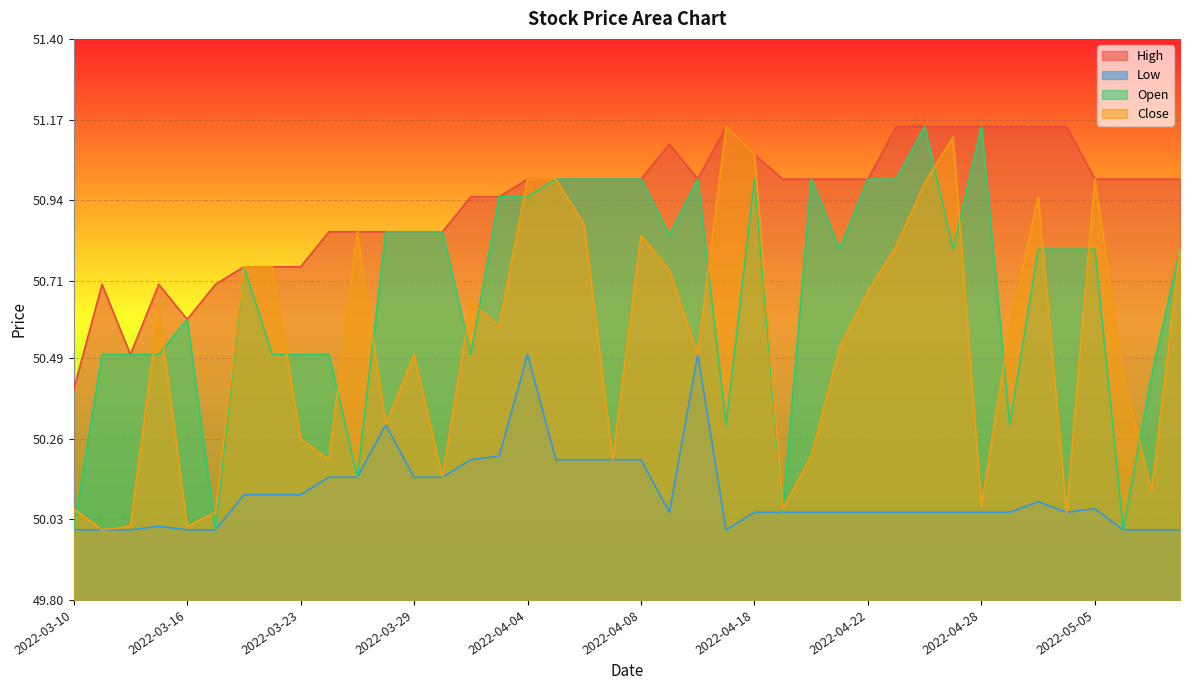

At how many categories does at least one series exceed 50?

40